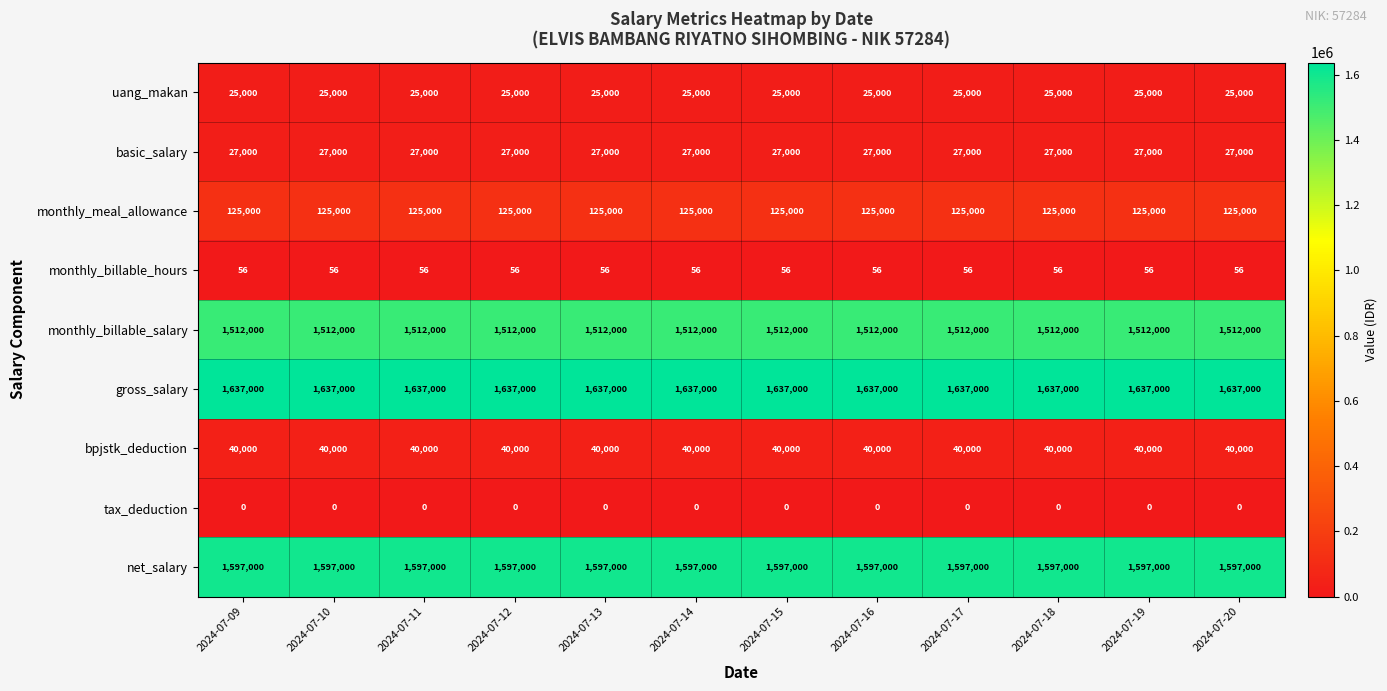

What is the sum of the monthly_billable_salary values at 2024-07-15 and 2024-07-11?

3024000